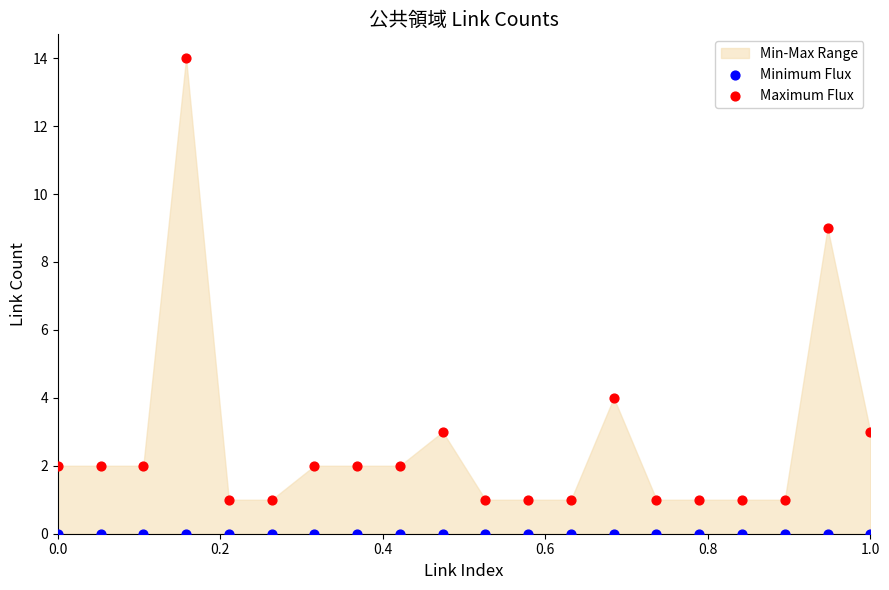

Which series contains the highest Y value?

Maximum Flux